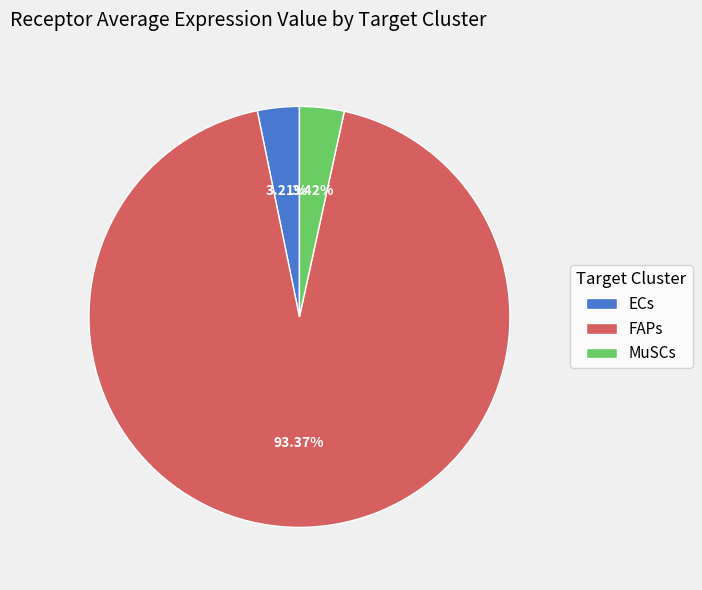

To the nearest percent, what is the average slice percentage?

33%